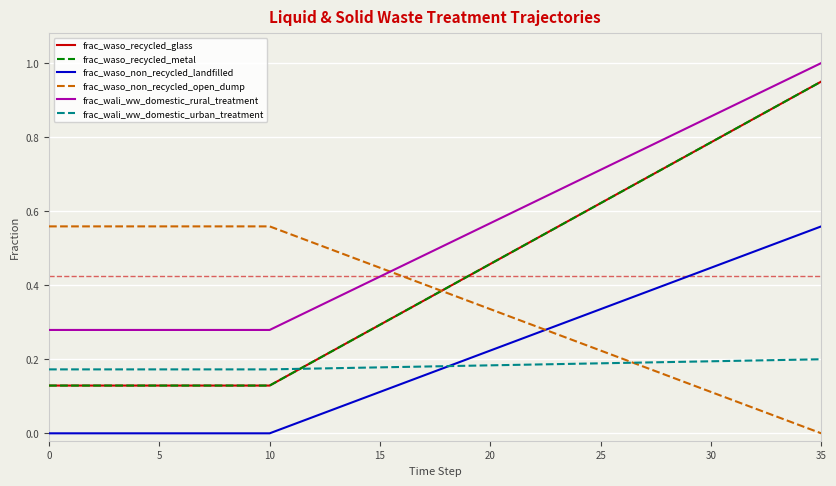

What is the value of the frac_wali_ww_domestic_urban_treatment point at the 22nd from the left?

0.2